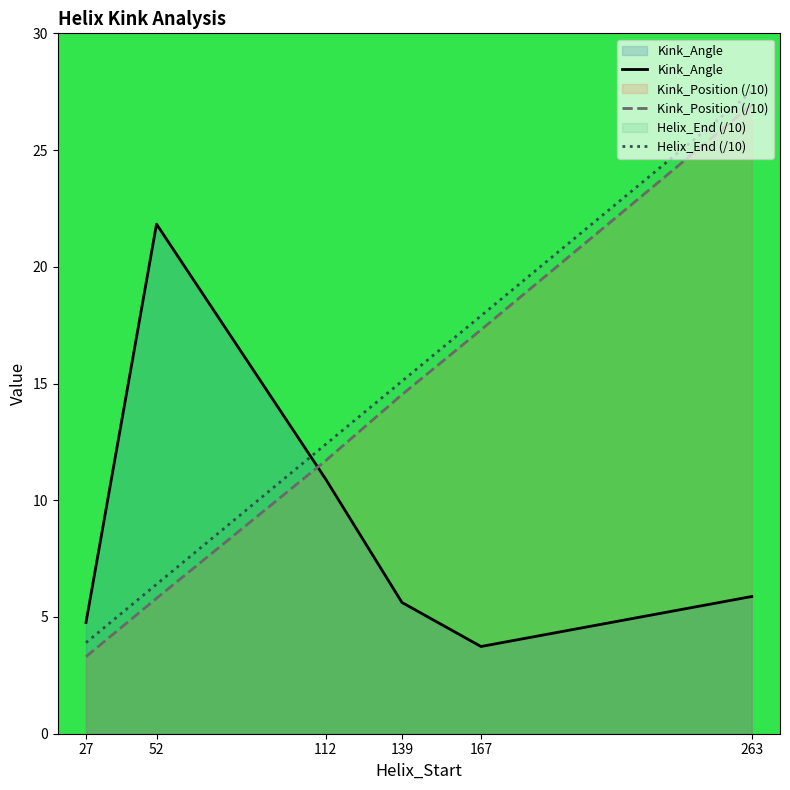

At which label is Kink_Angle closest to 12?

112